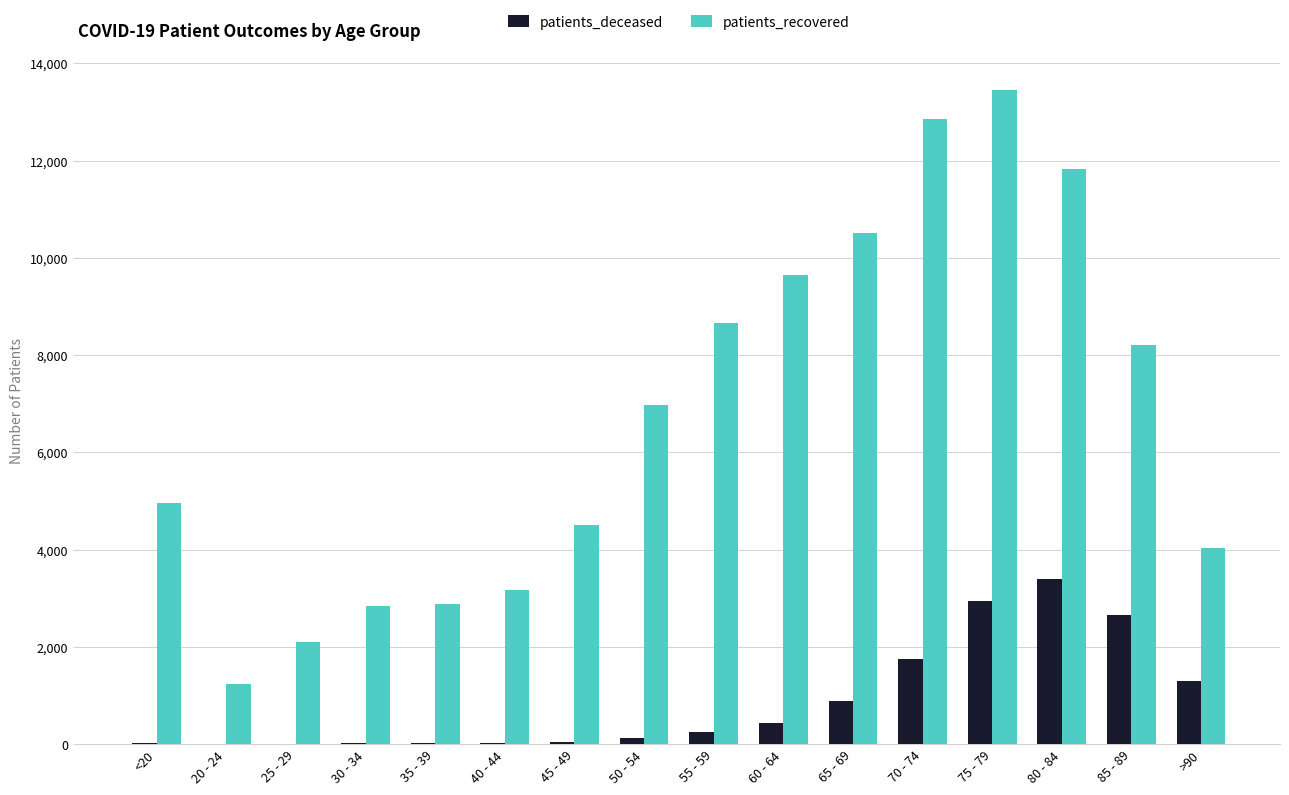

What is the sum of all patients_deceased values?

13893